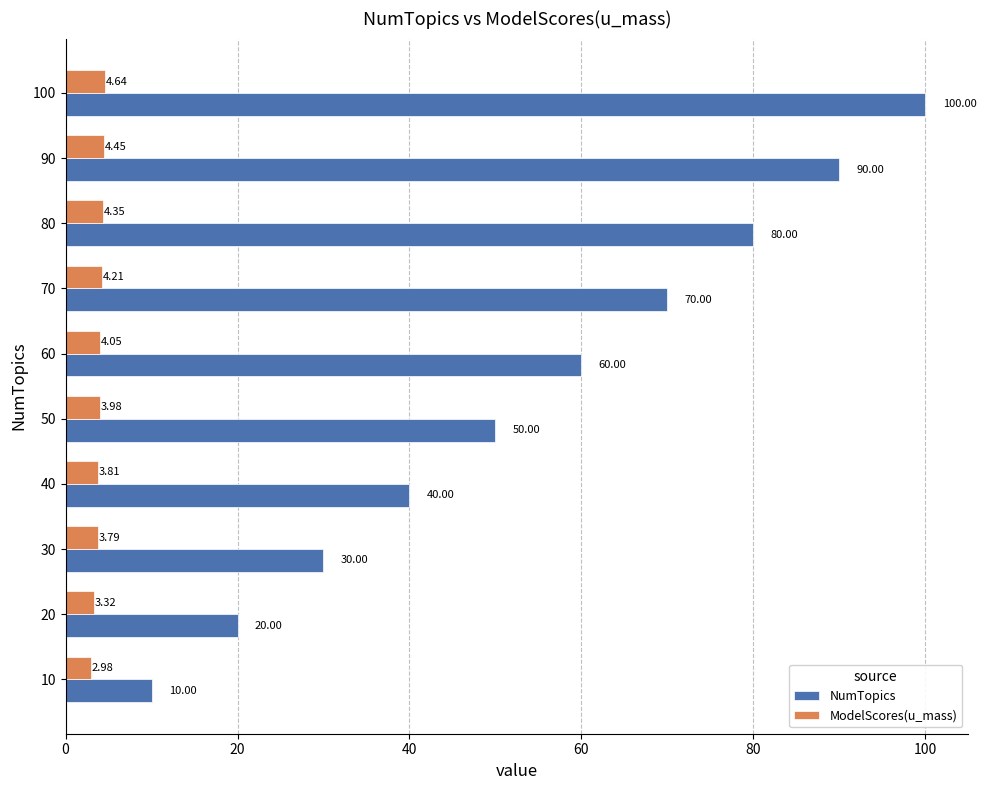

What is the difference between the maximum and minimum values in the NumTopics series?

90.0